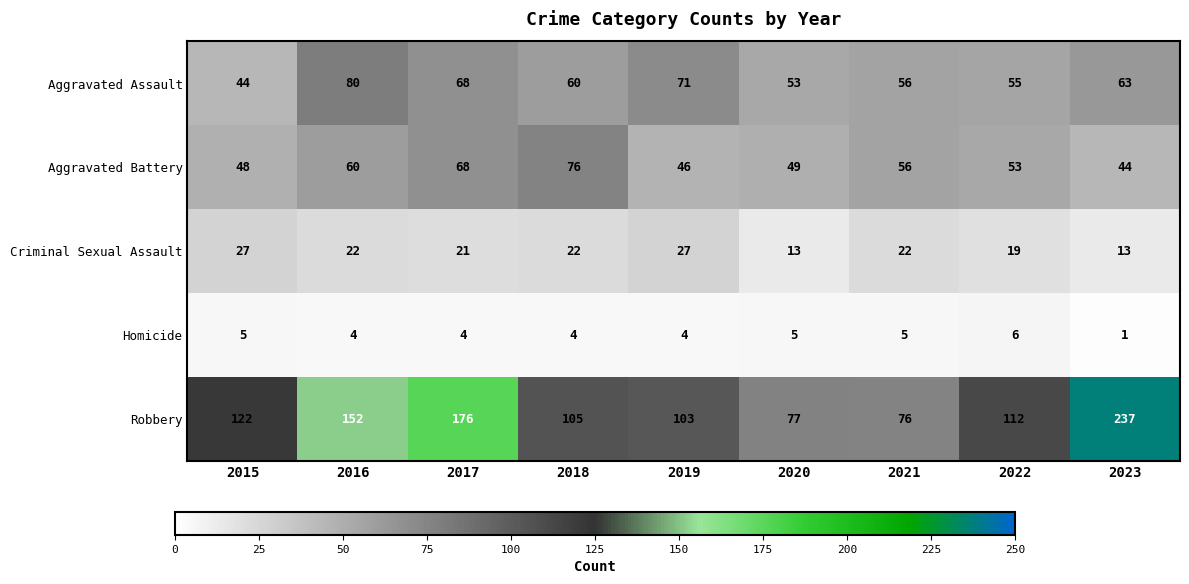

Where does the Aggravated Assault series first go above 60?

2016